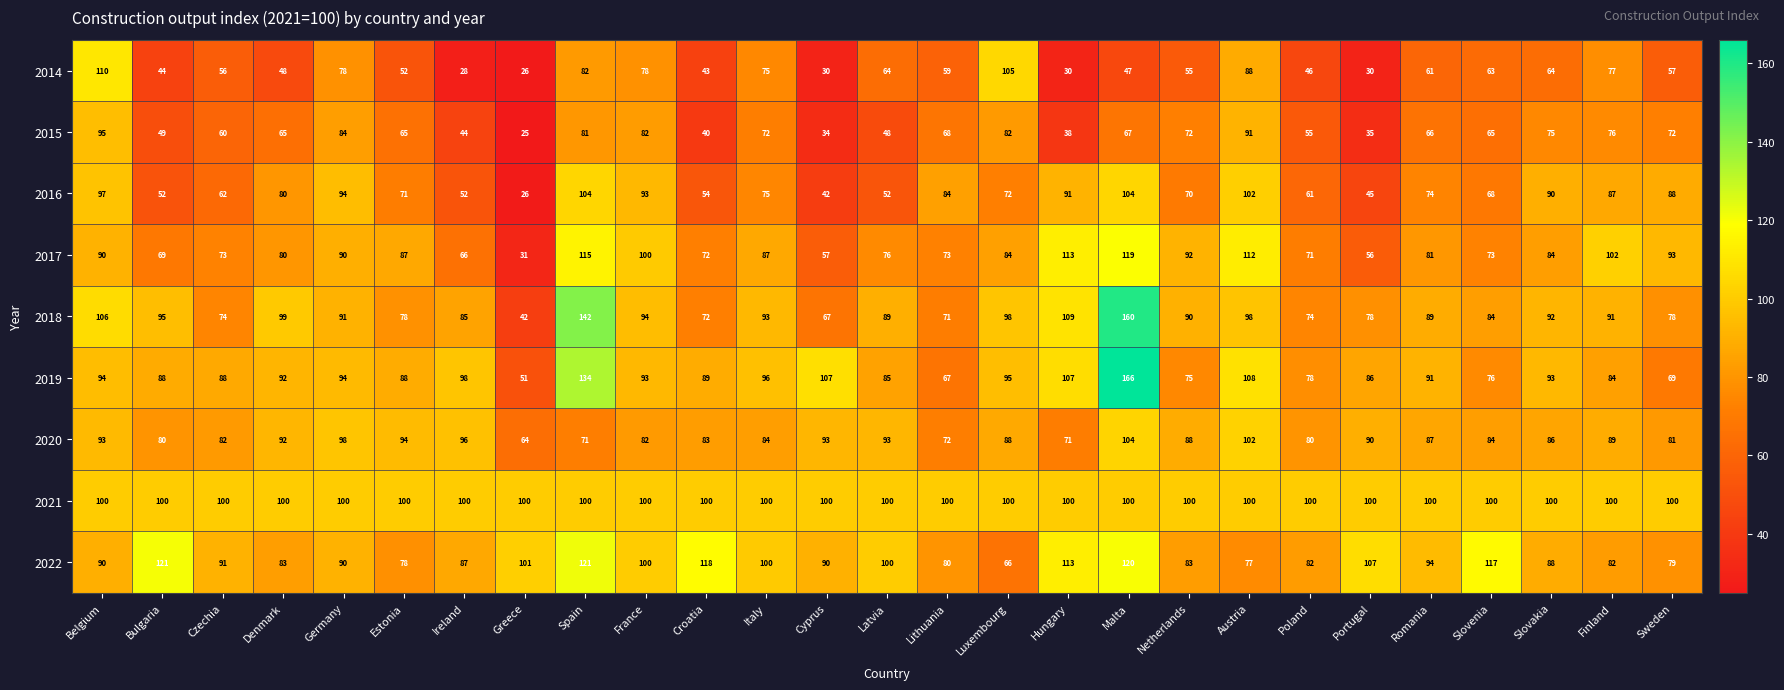

Which series has the widest spread of values?

2018